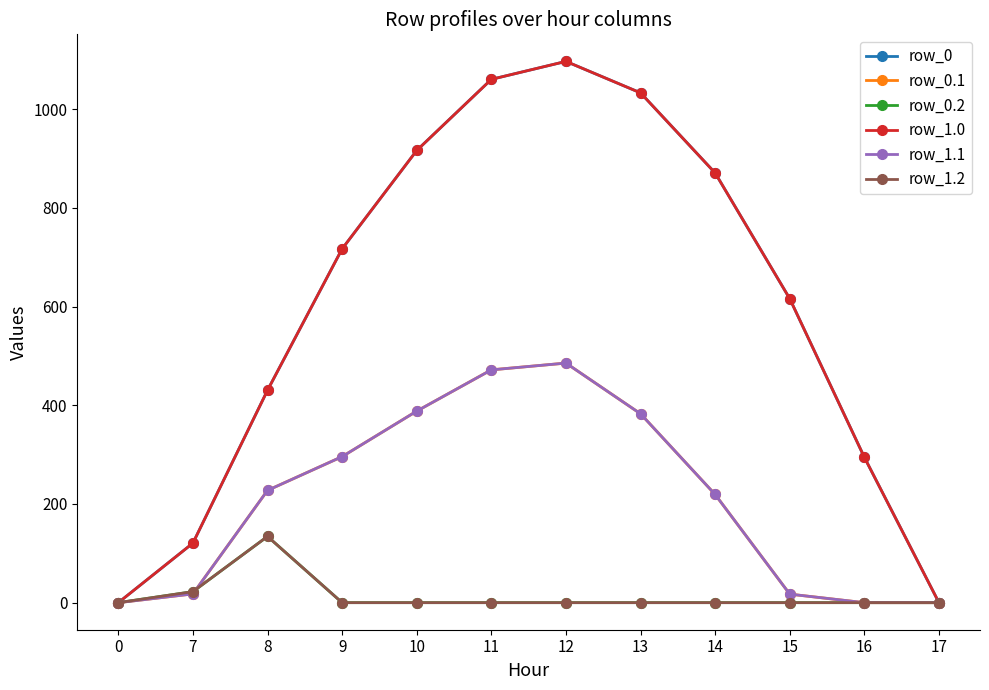

True or false: row_0.2 has more than 2 points higher than both neighbors.

False